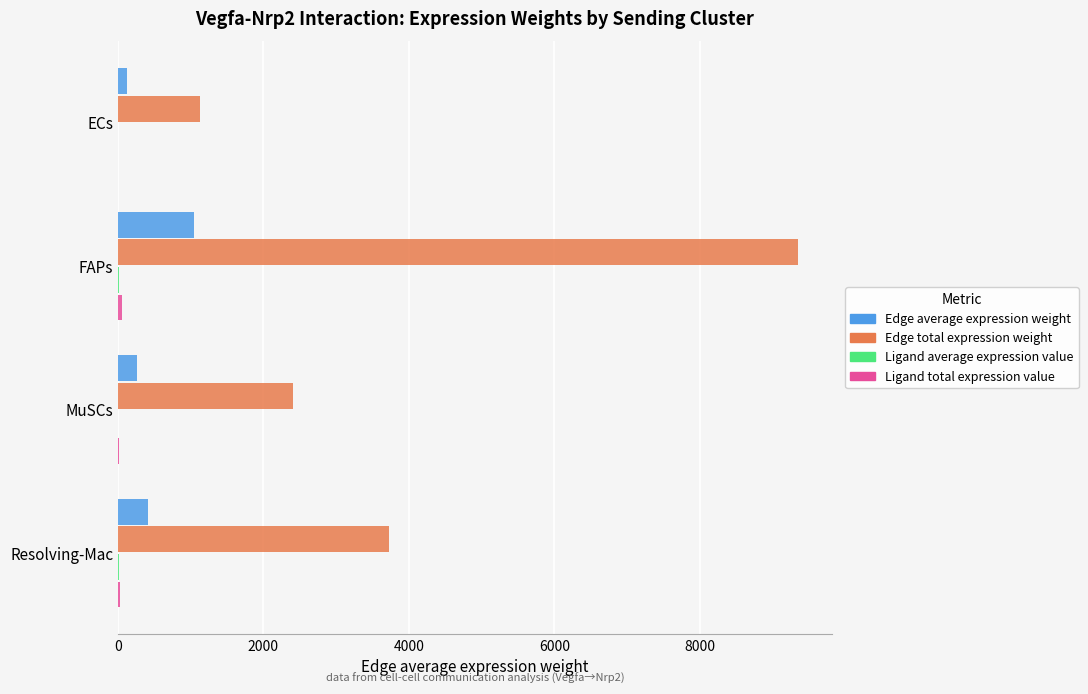

At which category is the sum across all series the highest?

FAPs